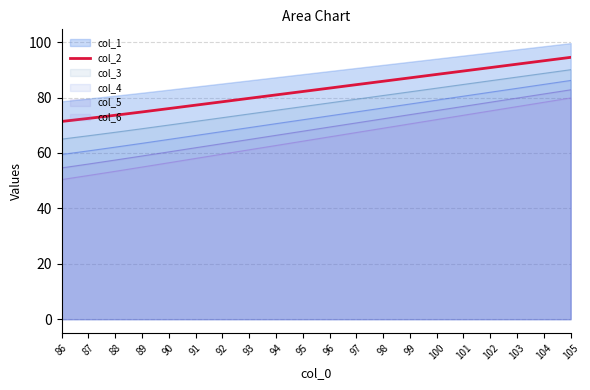

Which category has the lowest value across all series?

86